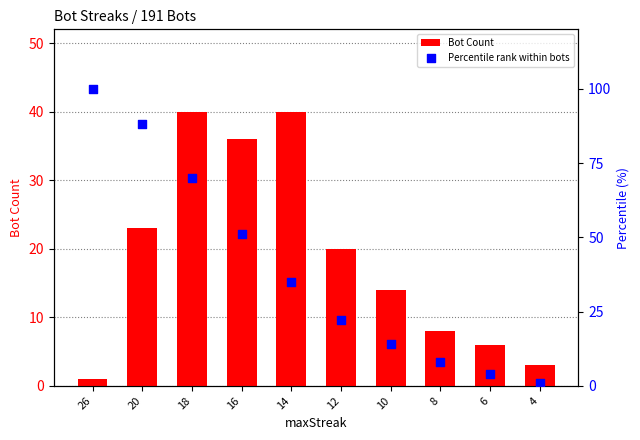

At how many categories does at least one series exceed 56?

3